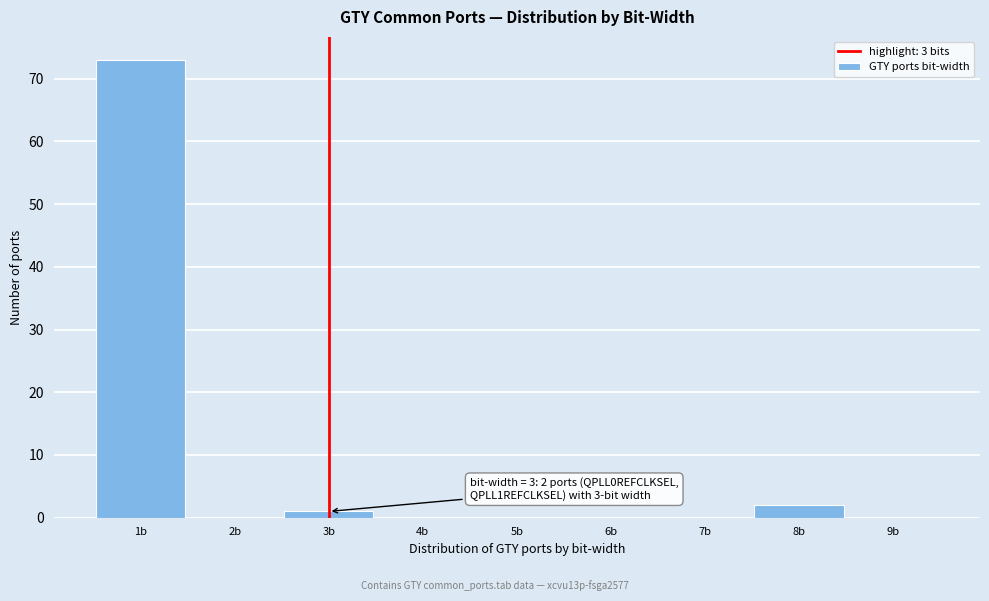

Reading left to right, what are all the values shown in this chart?

1b=73	2b=0	3b=1	4b=0	5b=0	6b=0	7b=0	8b=2	9b=0